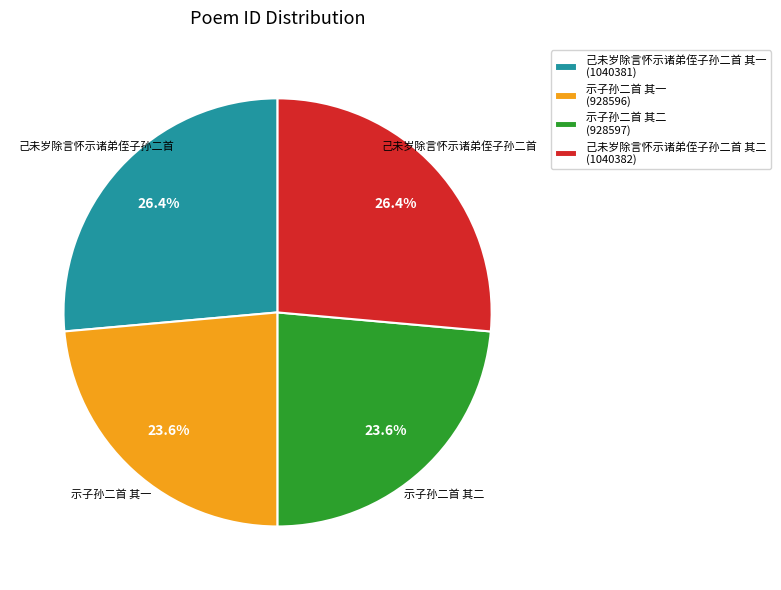

How many slices are in this pie chart?

4